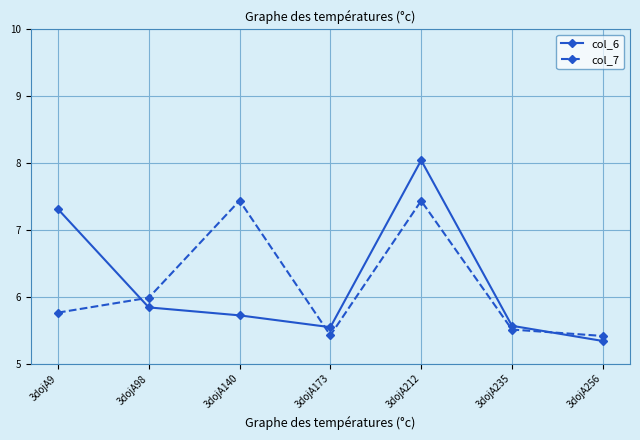

Reading left to right, transcribe all the data shown in this chart.

col_6: 7.3	5.8	5.7	5.5	8.0	5.6	5.3
col_7: 5.8	6.0	7.4	5.4	7.4	5.5	5.4